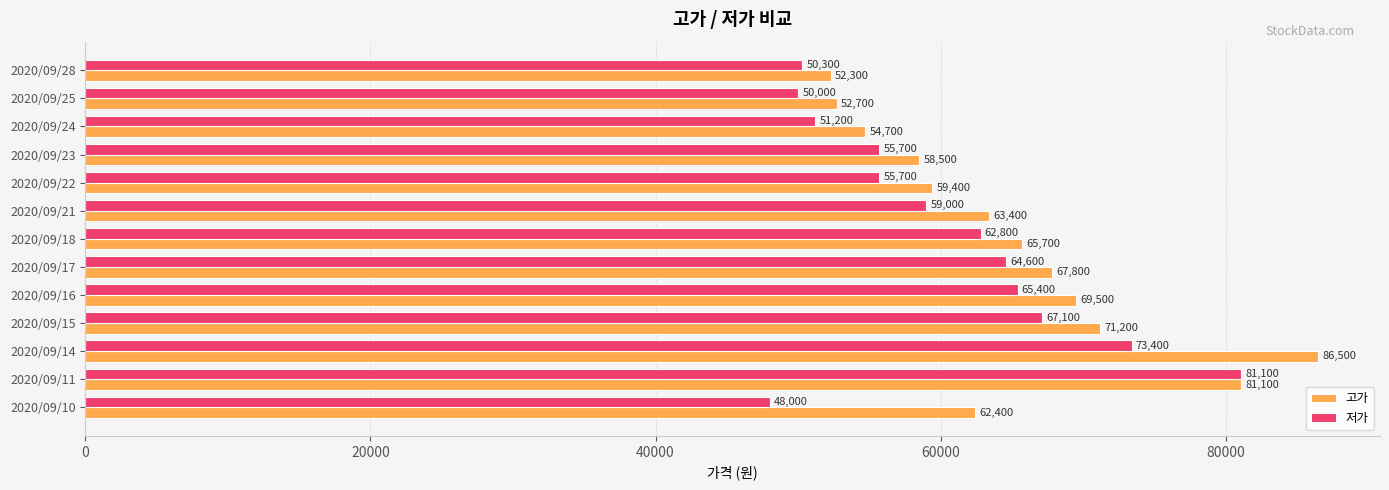

What is the sum of the 고가 values at 2020/09/15 and 2020/09/23?

129700